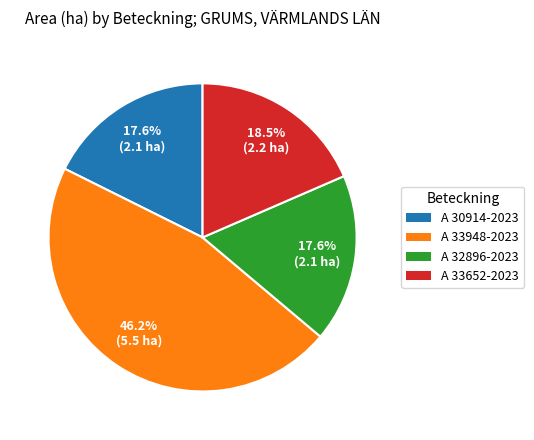

Is there any slice that represents more than half of the pie?

No